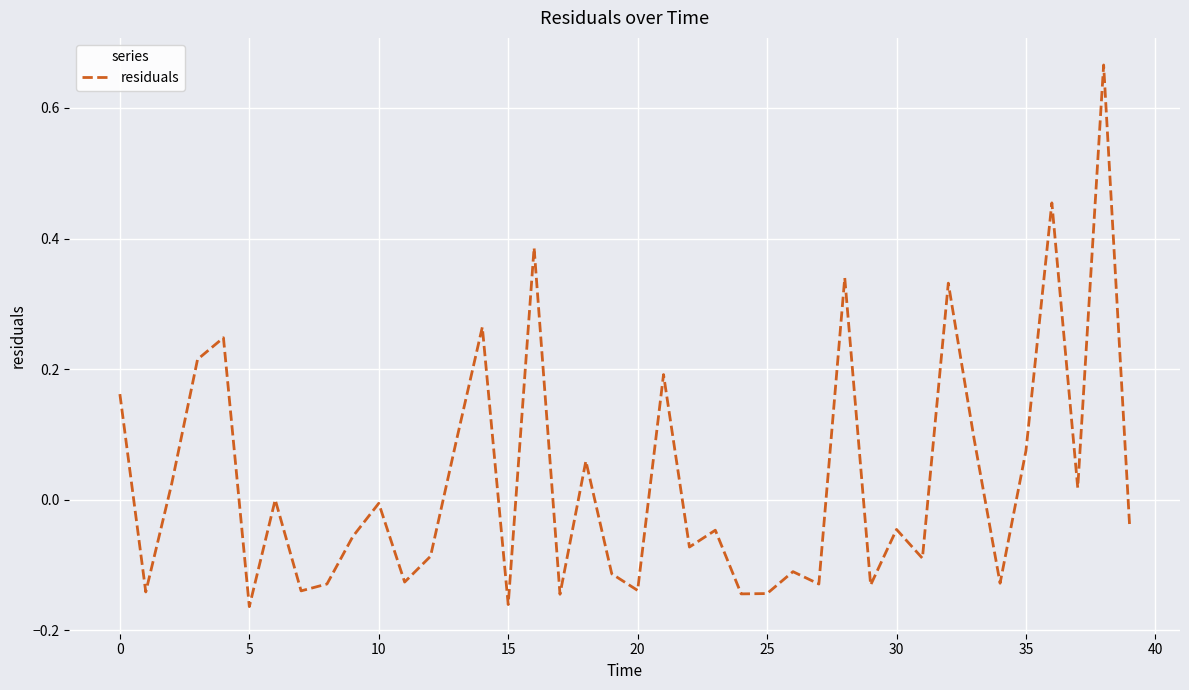

The value at 25 is -0.2. True or false?

False